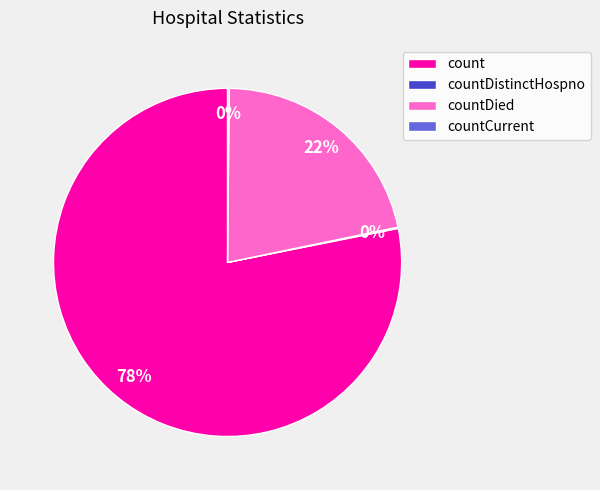

To the nearest percent, what is the difference between the largest and smallest slice percentages?

78%